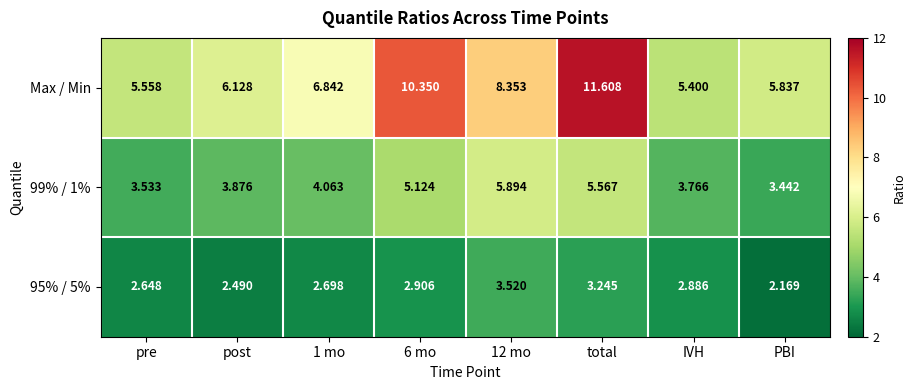

At which category does the chart reach its minimum across all series?

PBI